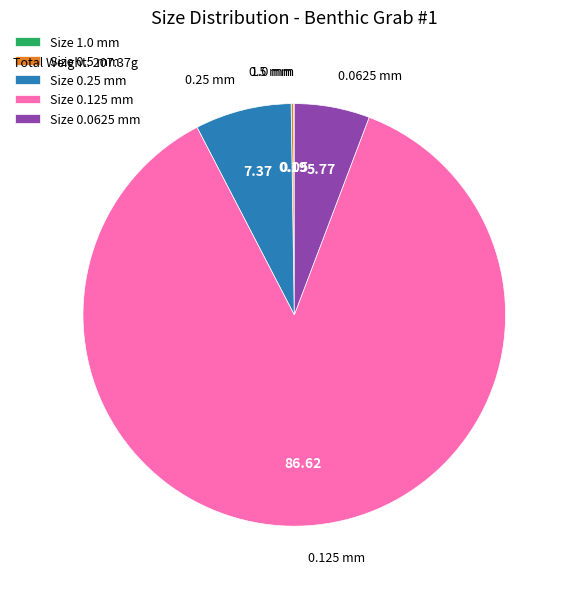

Which category accounts for the majority?

Size 0.125 mm